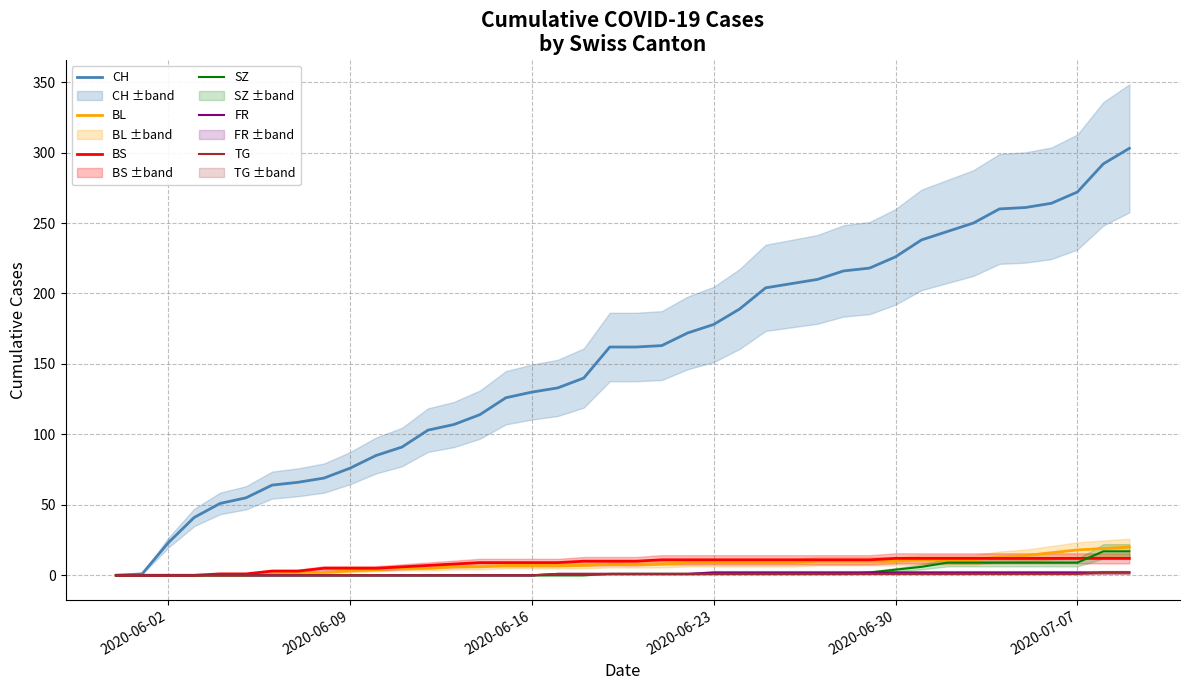

True or false: BS and CH intersect in this chart.

False